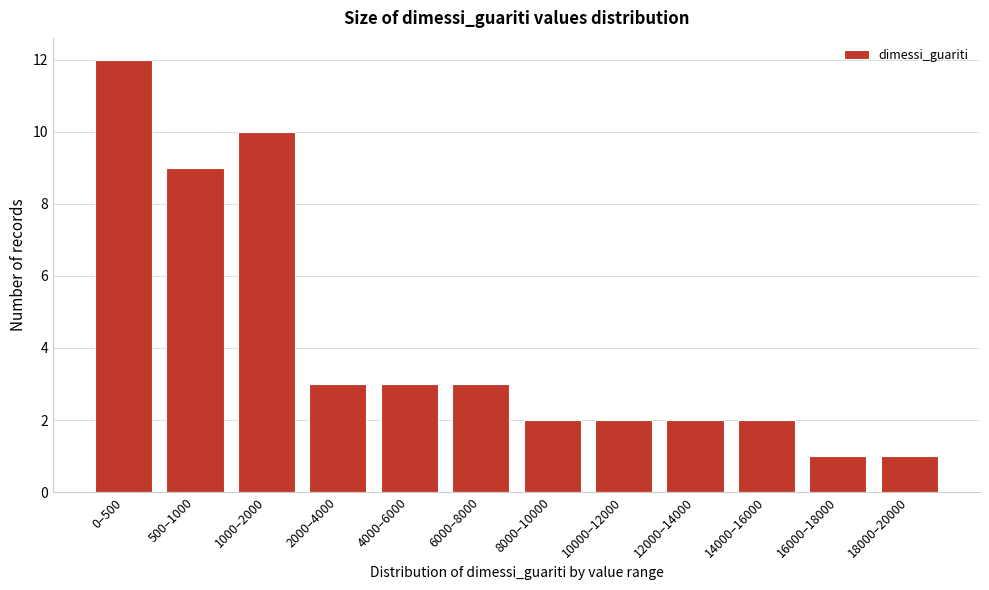

Reading left to right, transcribe all the data shown in this chart.

0–500=12	500–1000=9	1000–2000=10	2000–4000=3	4000–6000=3	6000–8000=3	8000–10000=2	10000–12000=2	12000–14000=2	14000–16000=2	16000–18000=1	18000–20000=1